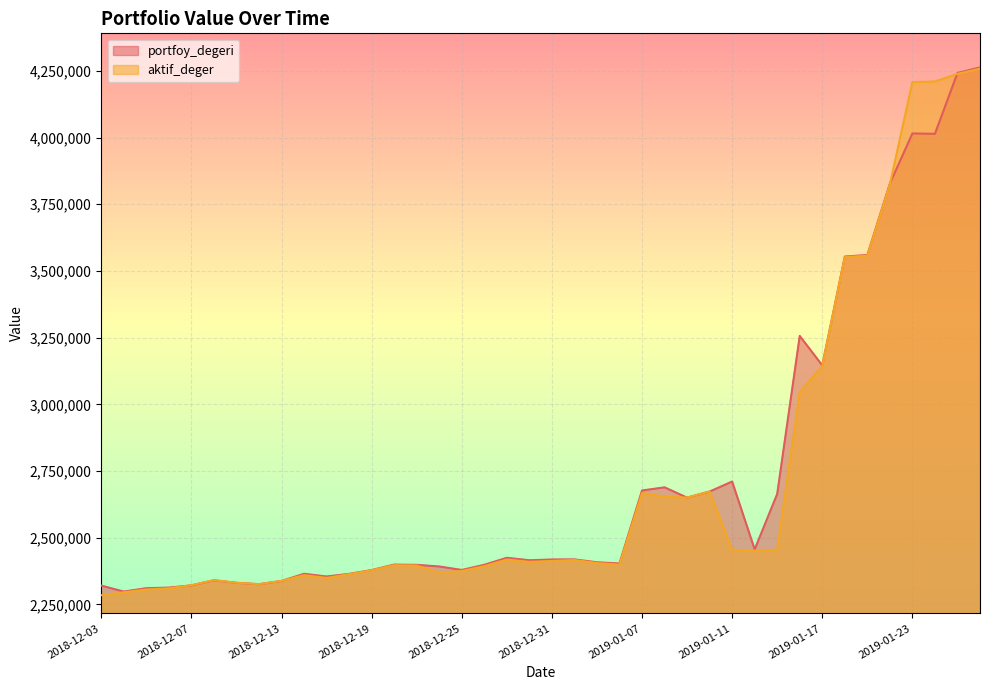

In portfoy_degeri, how many points are higher than both neighbors (excluding endpoints)?

9